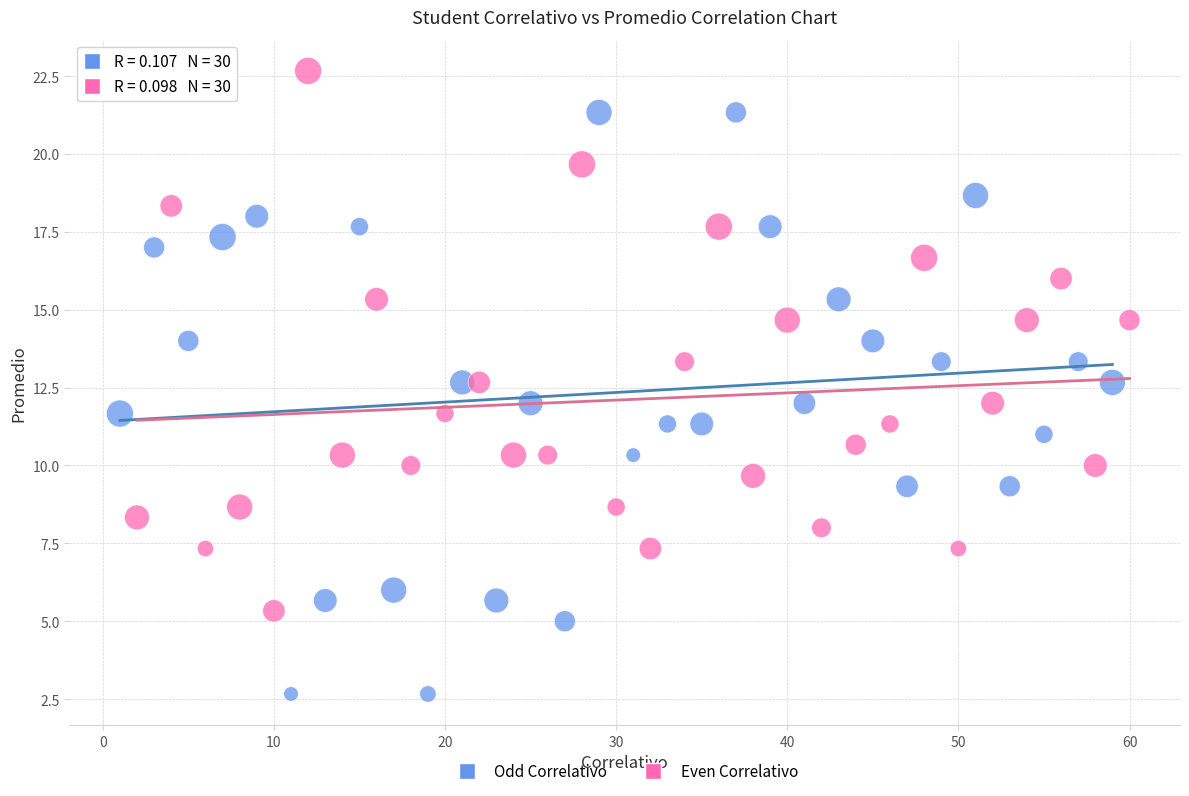

Which series reaches the minimum Y coordinate?

Odd Correlativo